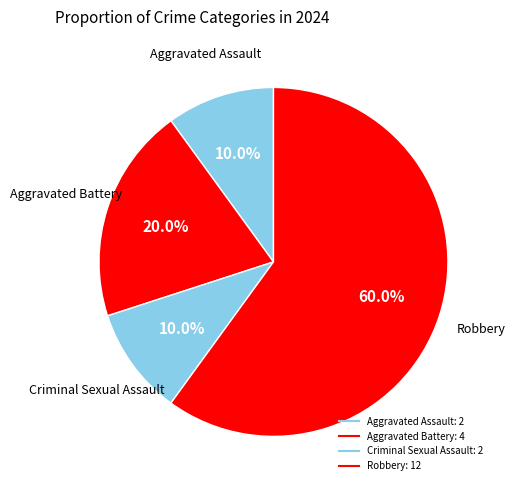

How many segments does this pie chart have?

4